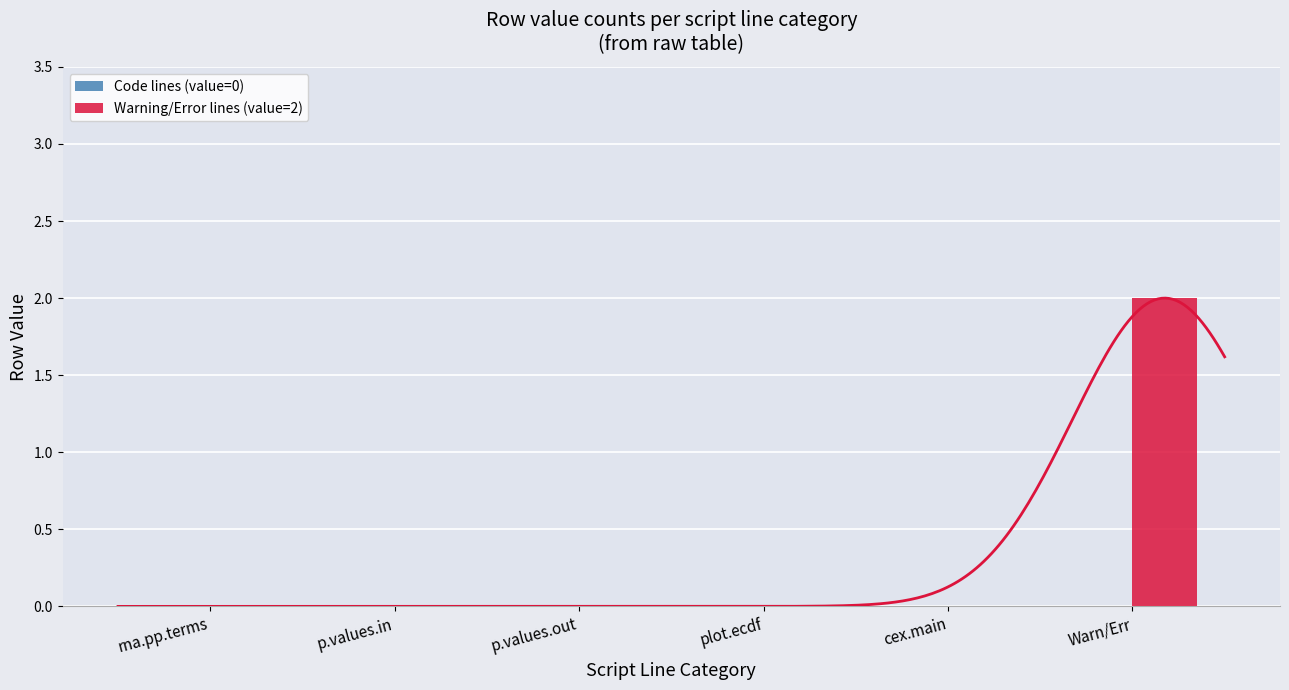

How many bars are there in each group?

2